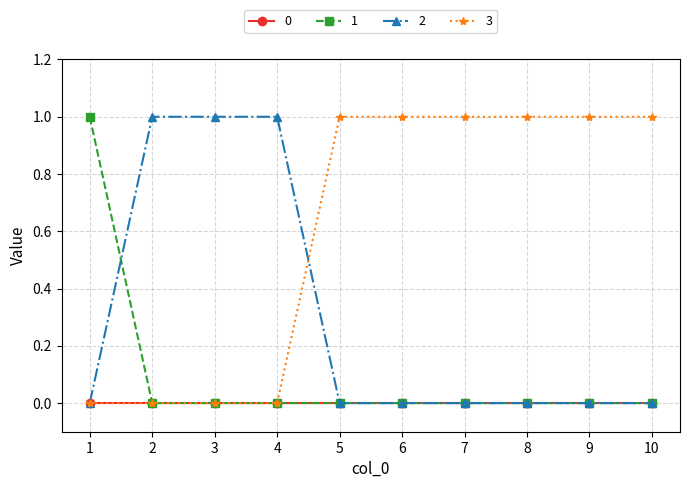

List the series in order of their overall mean, lowest first.

0, 1, 2, 3